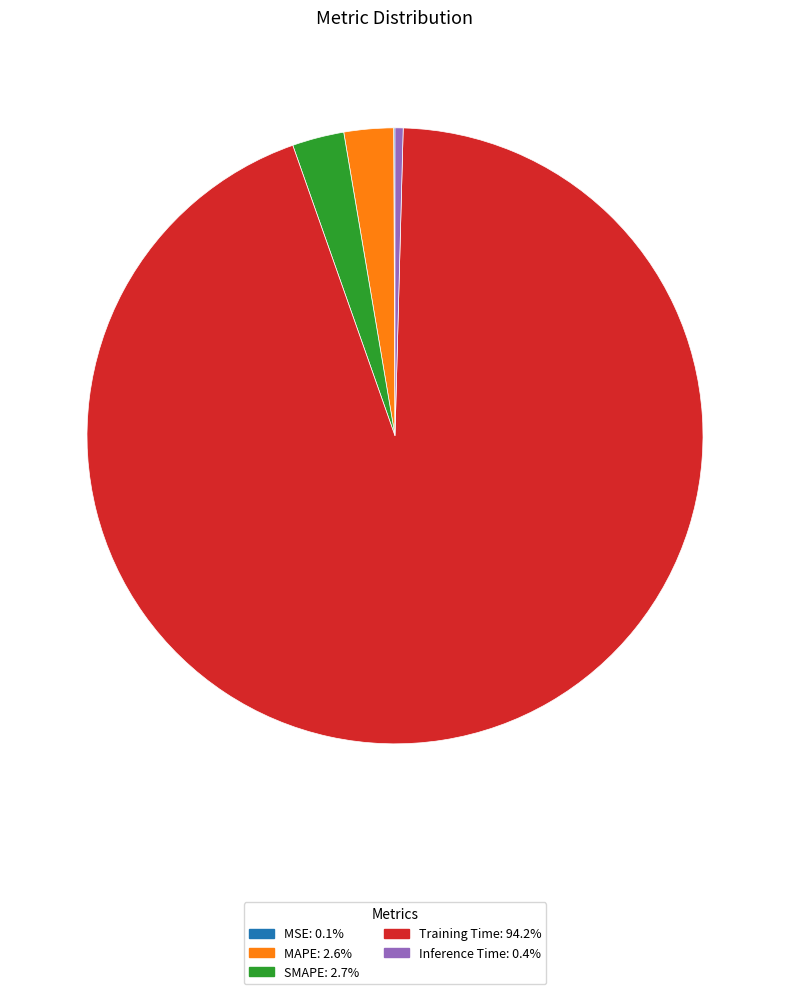

Is there any slice that represents more than half of the pie?

Yes